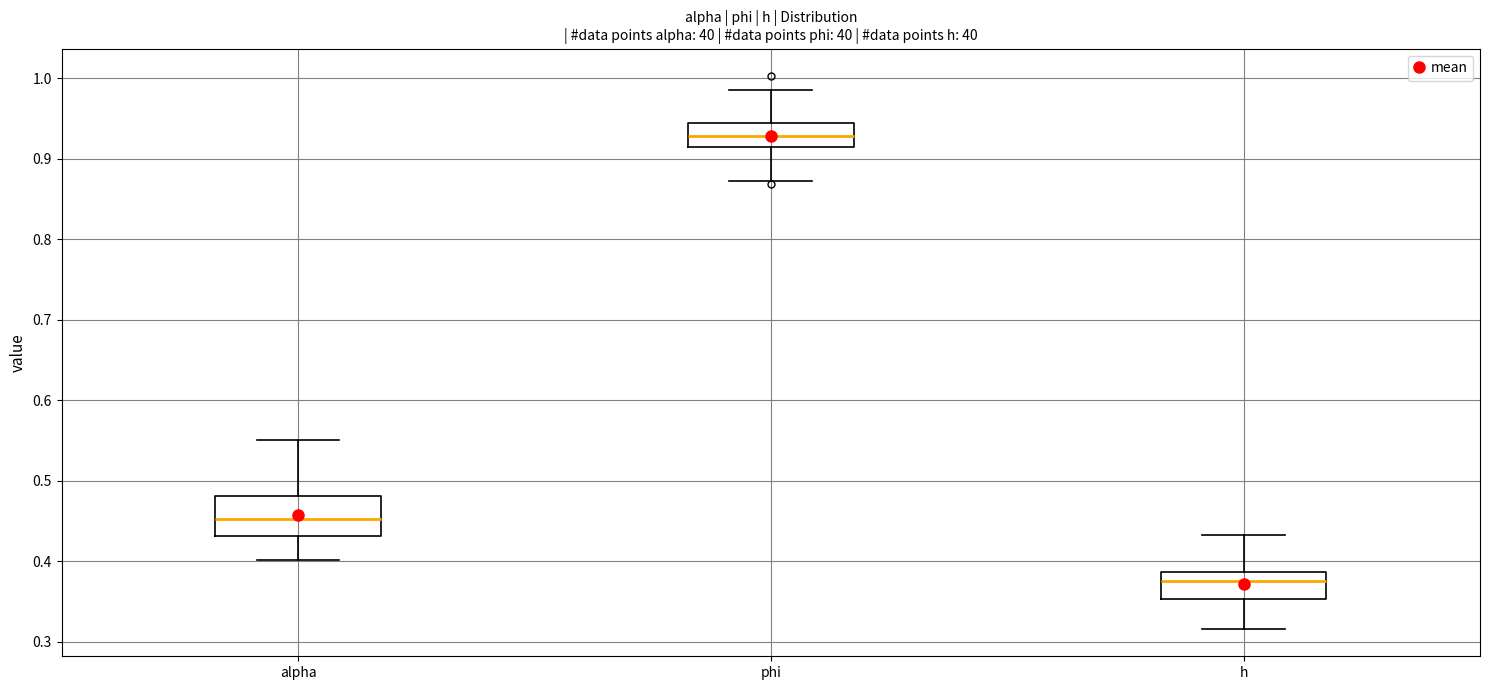

Reading left to right, transcribe this box plot: for each box, give where its median line is, the range the box spans, and where its two whiskers end, as read against the y-axis. The values are not printed on the chart, so give them approximately, as read against the axis.

alpha: median 0.45, box 0.43 to 0.48, whiskers 0.40 to 0.55
phi: median 0.93, box 0.91 to 0.94, whiskers 0.87 to 0.99
h: median 0.38, box 0.35 to 0.39, whiskers 0.32 to 0.43